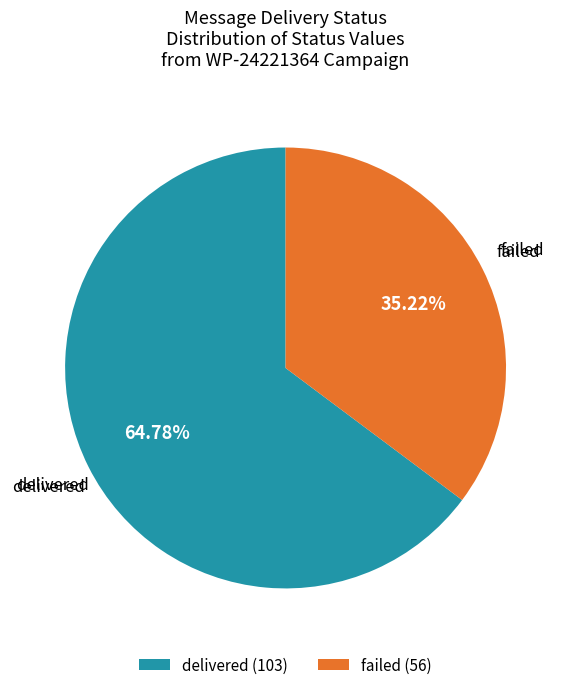

Does delivered account for over 50% of the chart?

Yes